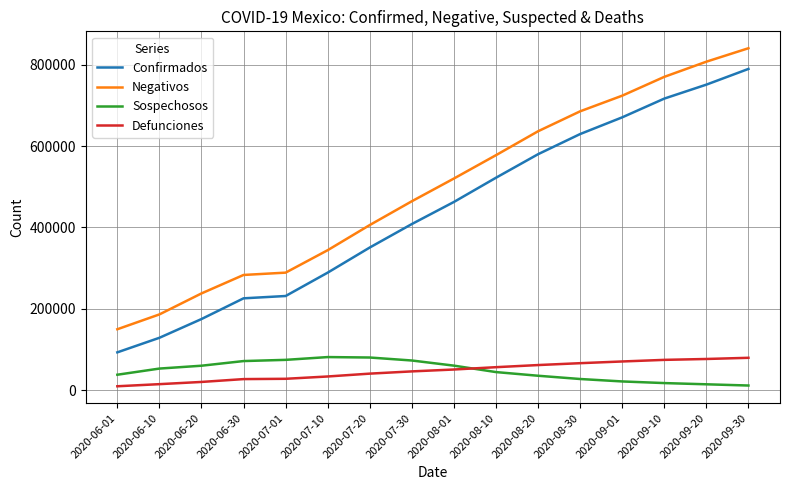

How many distinct data groups are displayed?

4